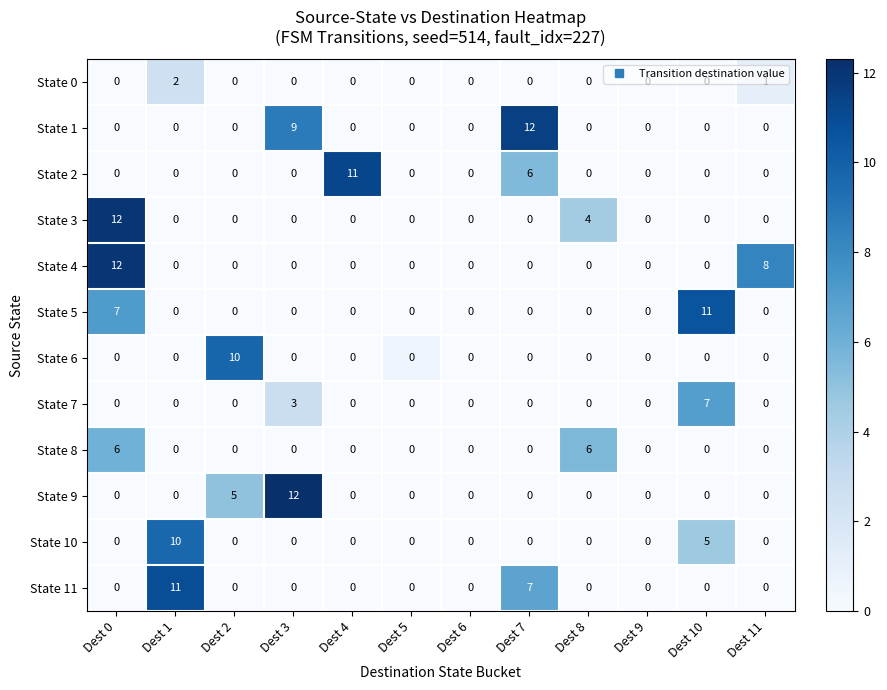

At how many categories does at least one series exceed 2?

9